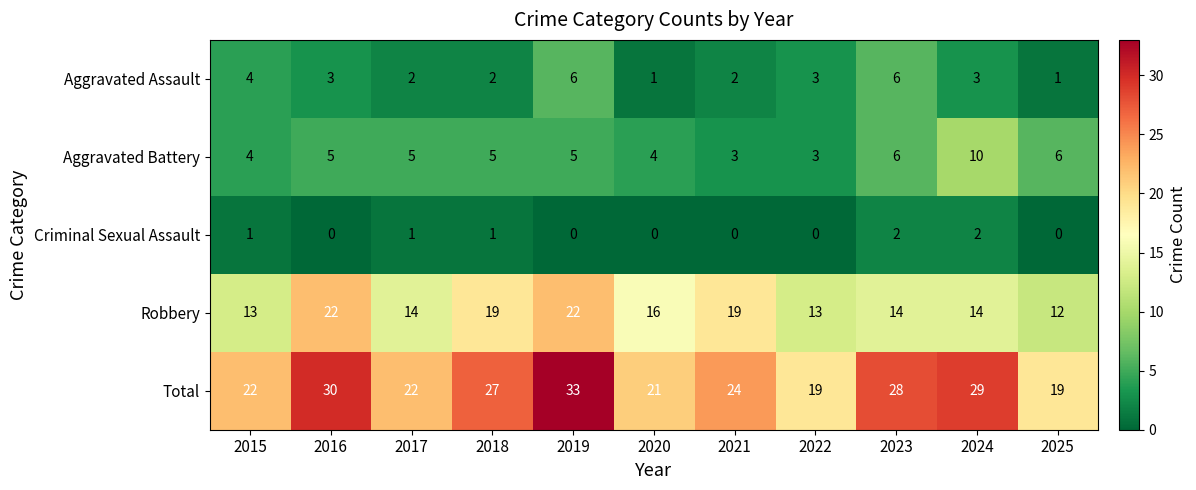

Rank the series by their maximum value, from lowest to highest.

Criminal Sexual Assault, Aggravated Assault, Aggravated Battery, Robbery, Total